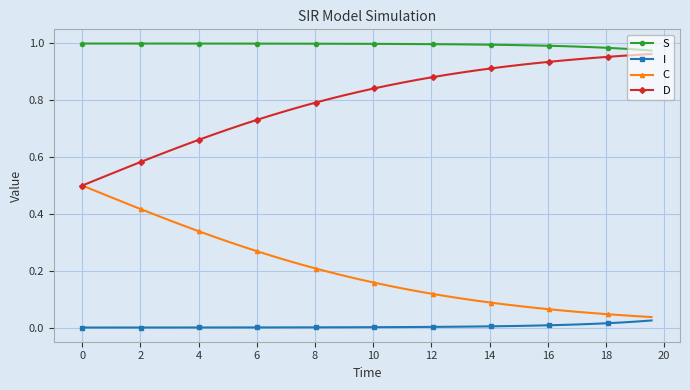

Which series has the largest total across all categories?

S